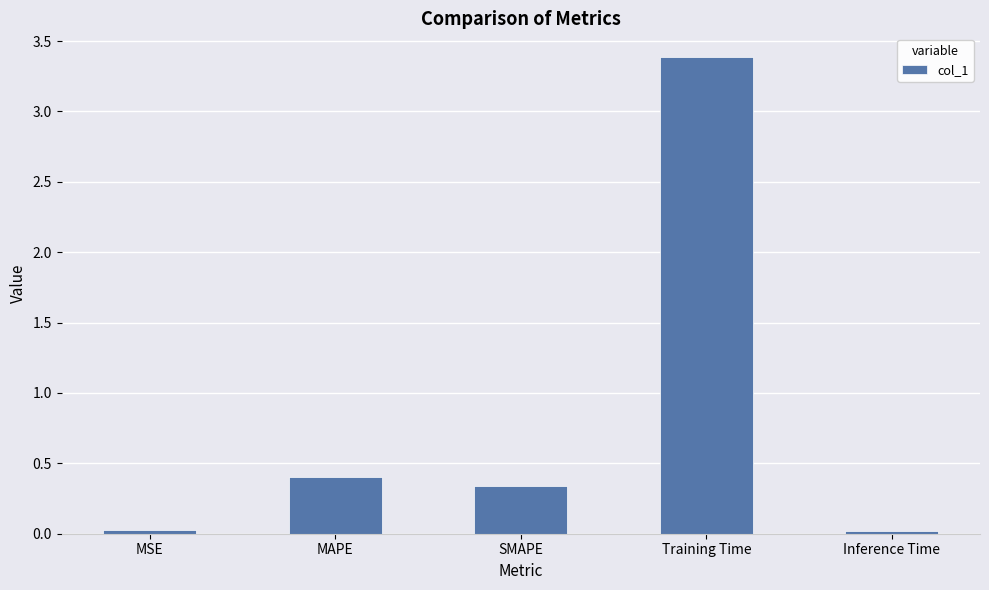

What is the difference between the maximum and second lowest values?

3.4